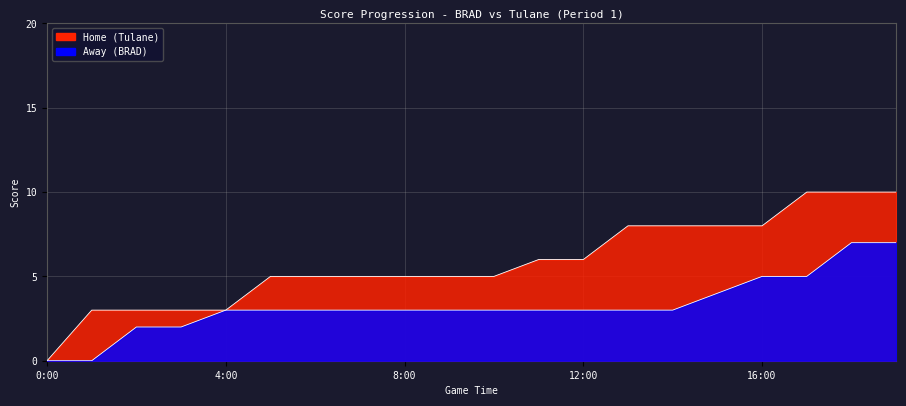

What is the total value across all series at 6:00?

8